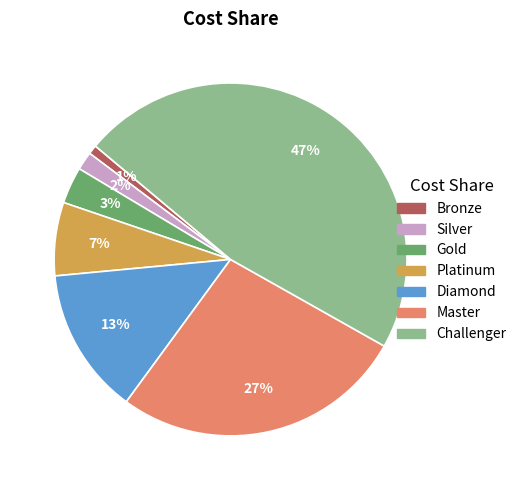

To the nearest percent, what is the difference between the largest and smallest slice percentages?

46%